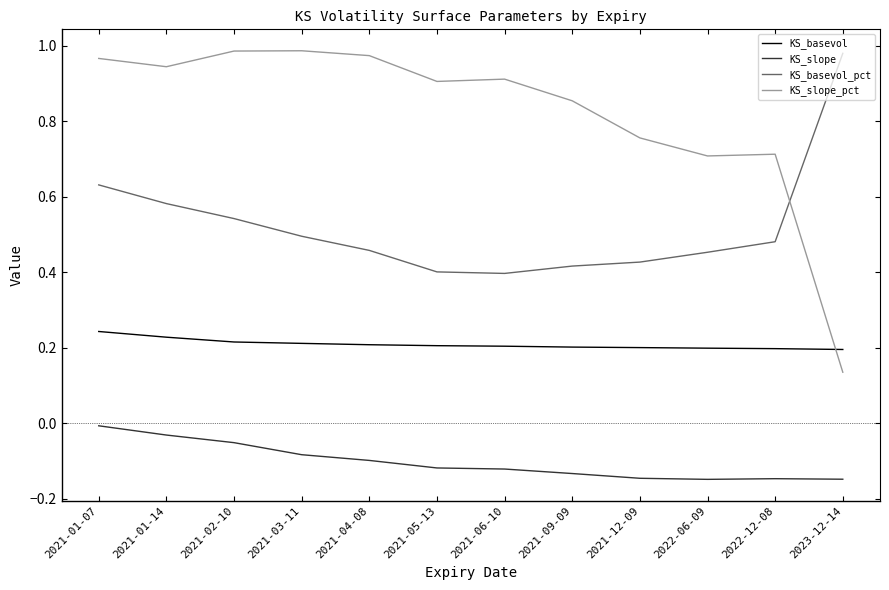

Which series changed the most between 2021-03-11 and 2023-12-14?

KS_slope_pct